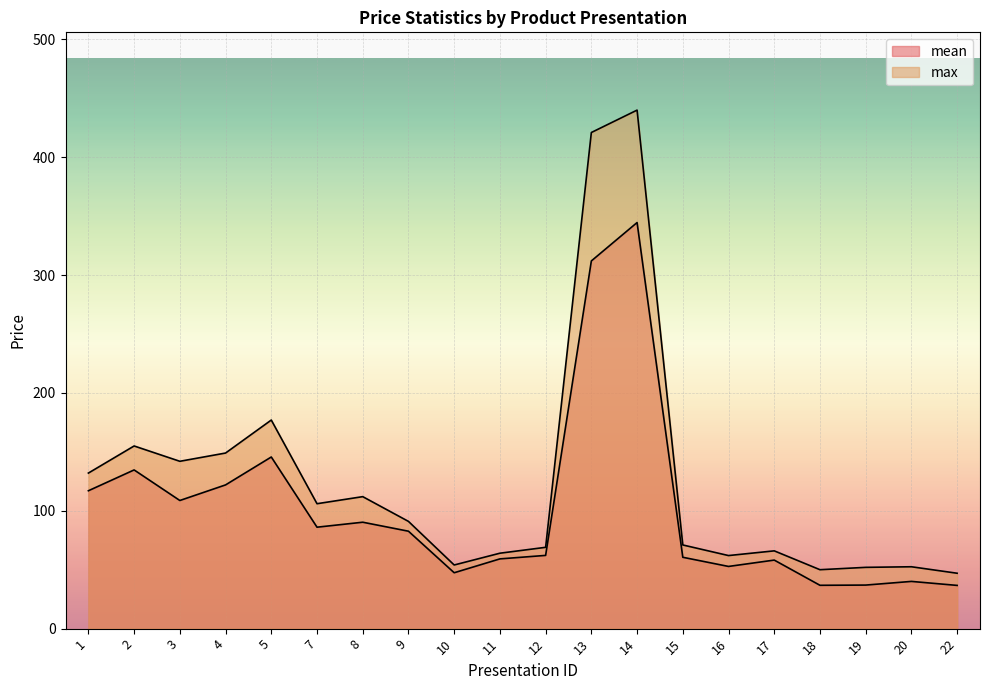

Which category has the lowest value in the mean series?

22